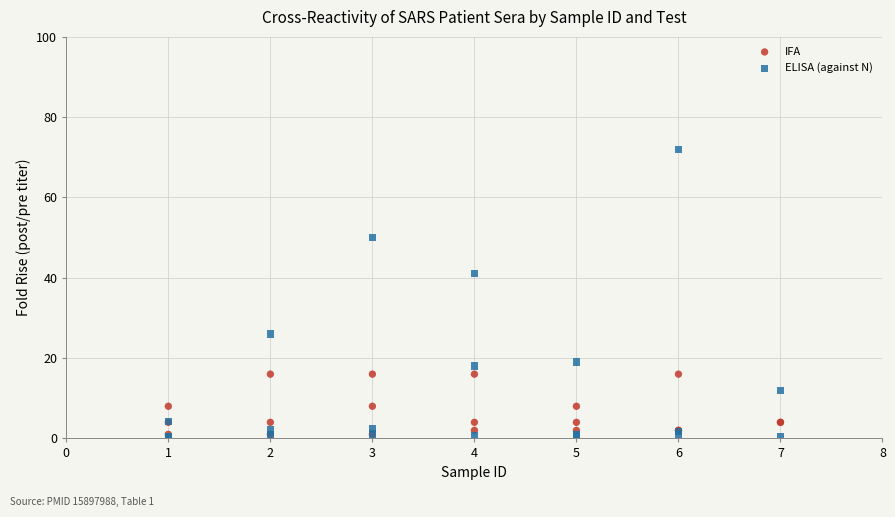

Across all series, what Y value is closest to 36?

41.0